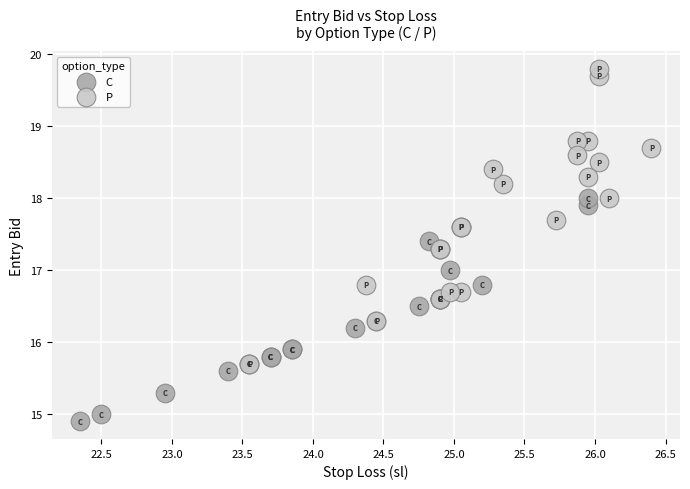

Which series contains the lowest Y value?

C